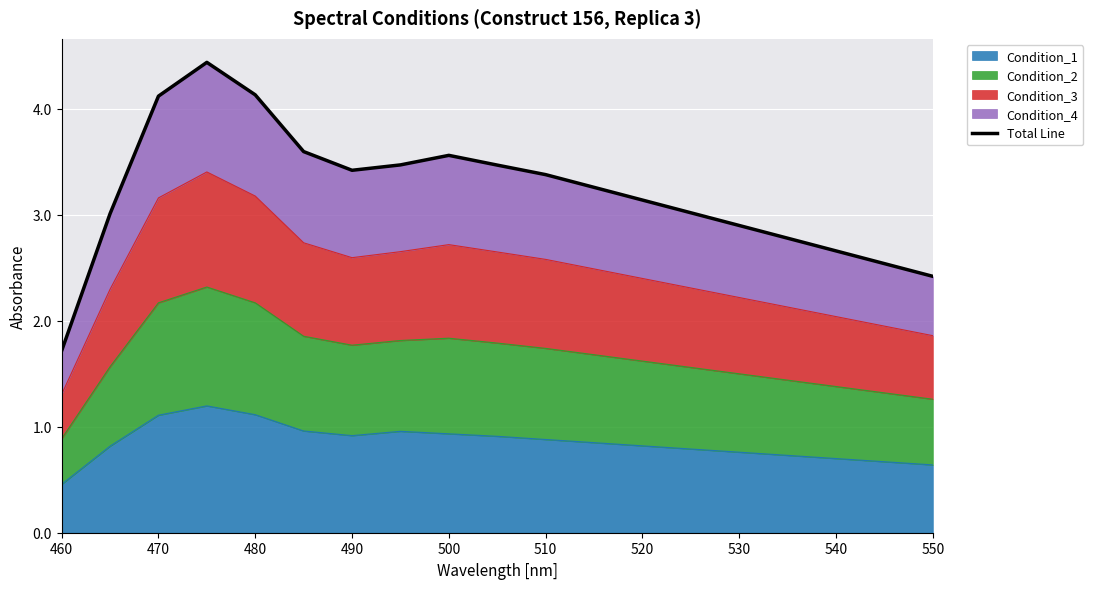

The value of Condition_1 at 490 is 0.9. True or false?

True